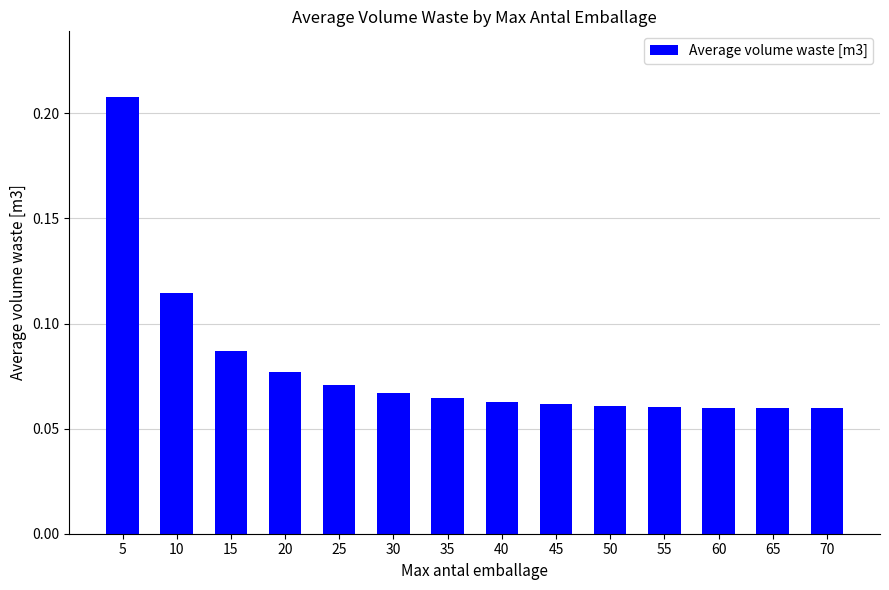

What is the sum of all values?

1.1